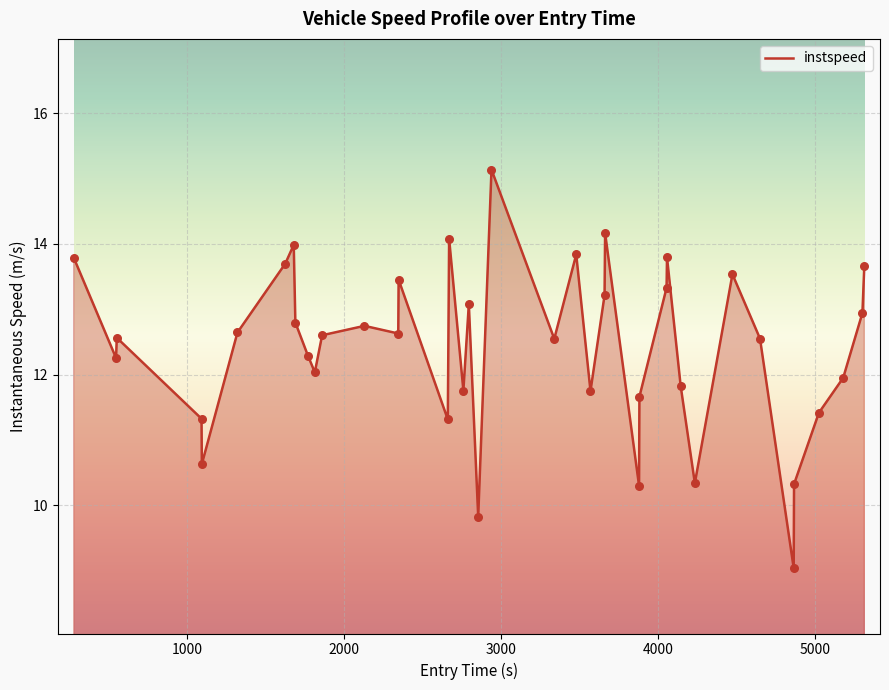

What is the minimum value shown in the chart?

9.0